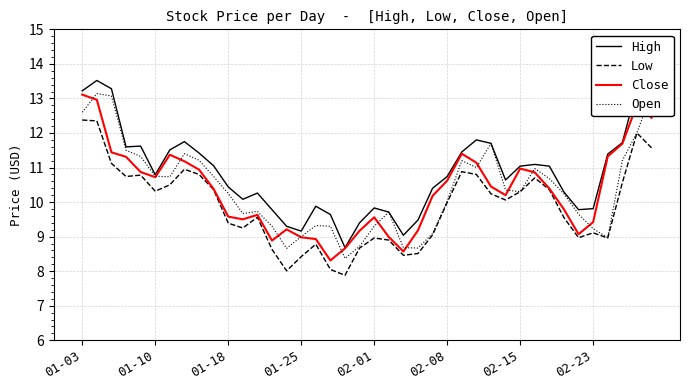

True or false: Low and Close intersect in this chart.

False